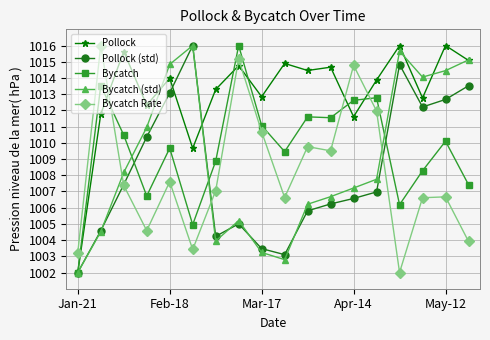

What is the difference between the second highest and second lowest values in the Pollock (std) series?

11.7